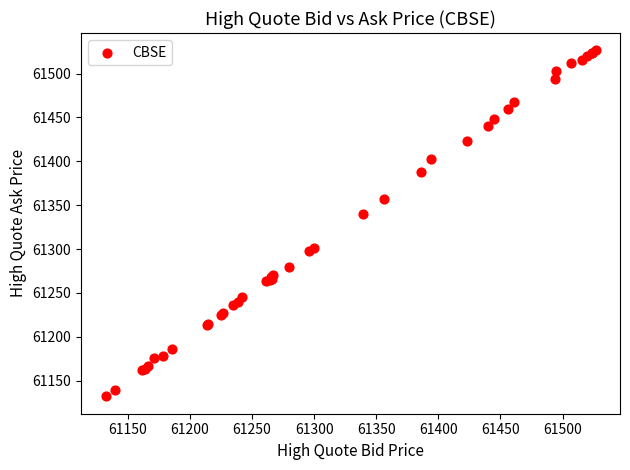

What Y value in the scatter plot is closest to 61329?

61339.6